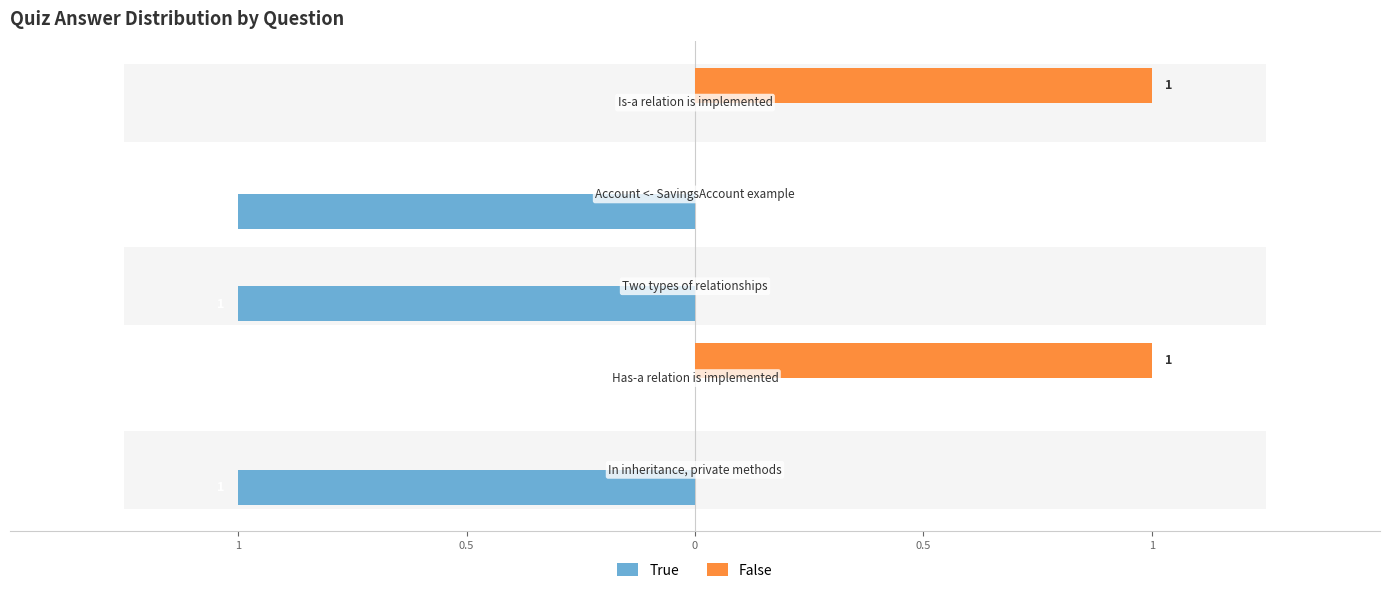

Reading left to right, list all the values displayed in this chart.

True: -1	0	-1	-1	0
False: 0	1	0	0	1